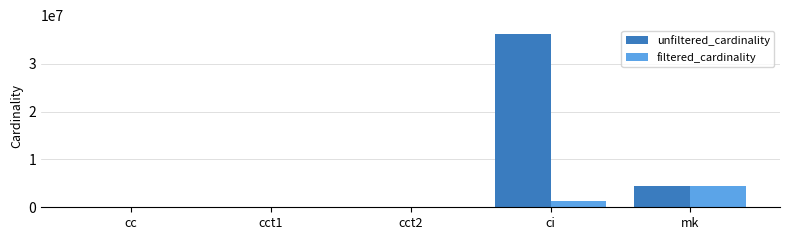

The value of filtered_cardinality at mk is 6401802. True or false?

False